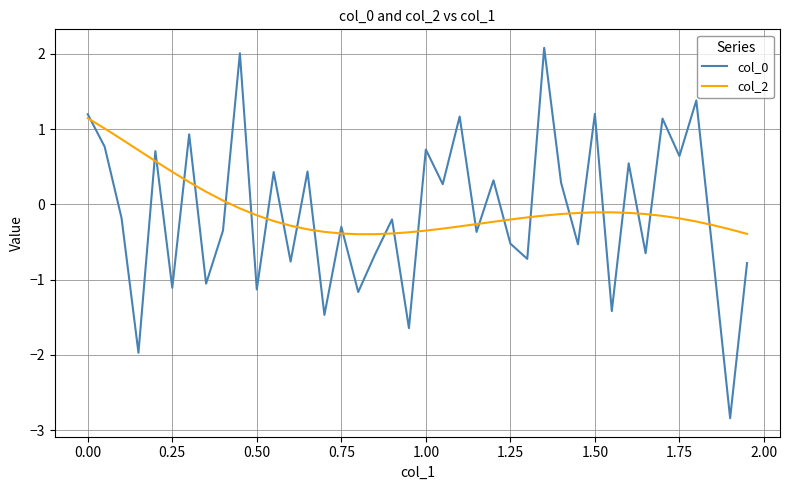

What is the minimum value shown in the chart?

-2.8